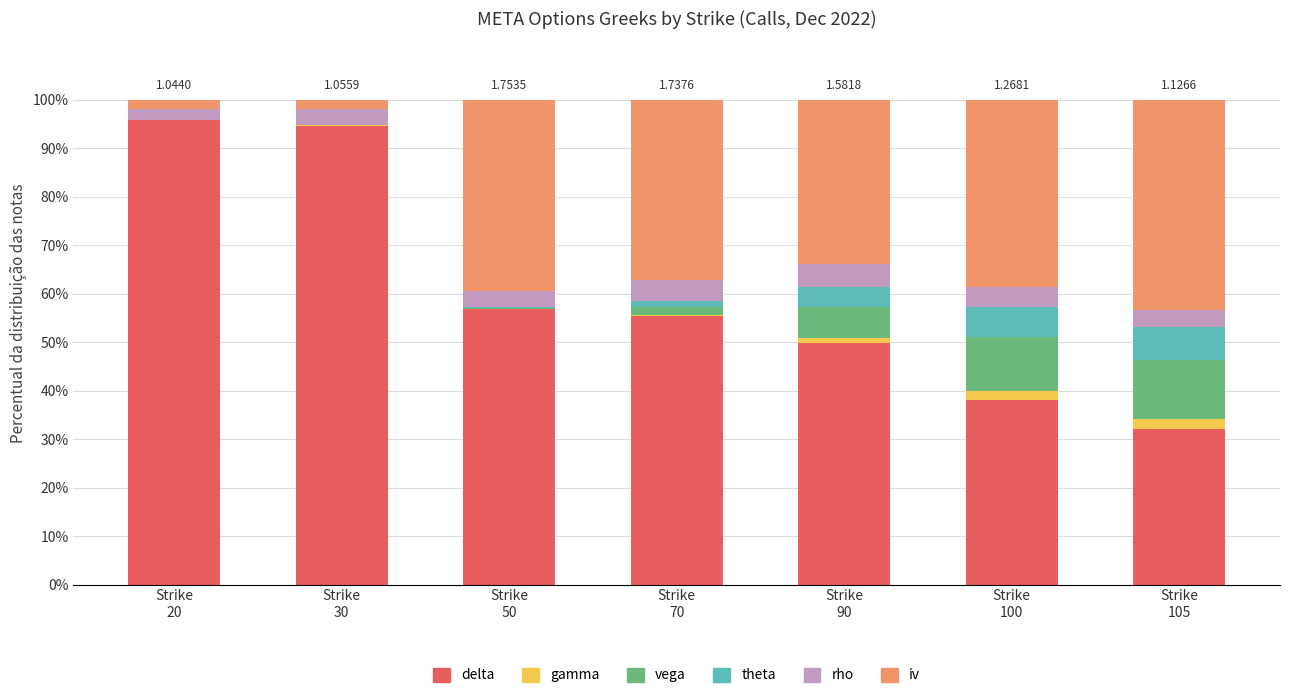

True or false: delta has a value of 38.1 at Strike
100.

True